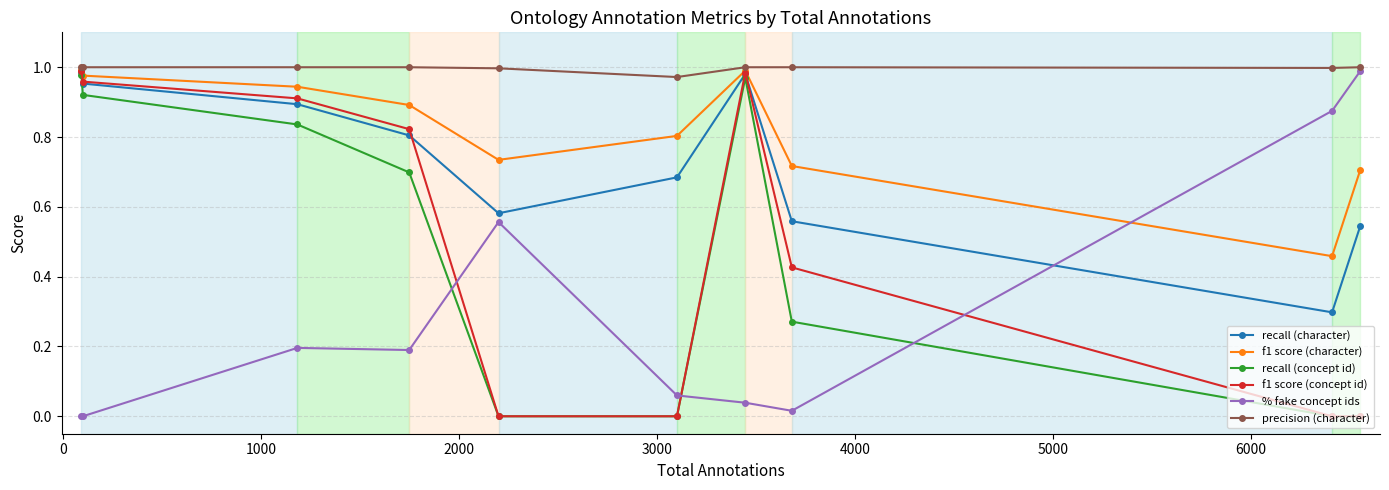

Which series has the largest total across all categories?

precision (character)